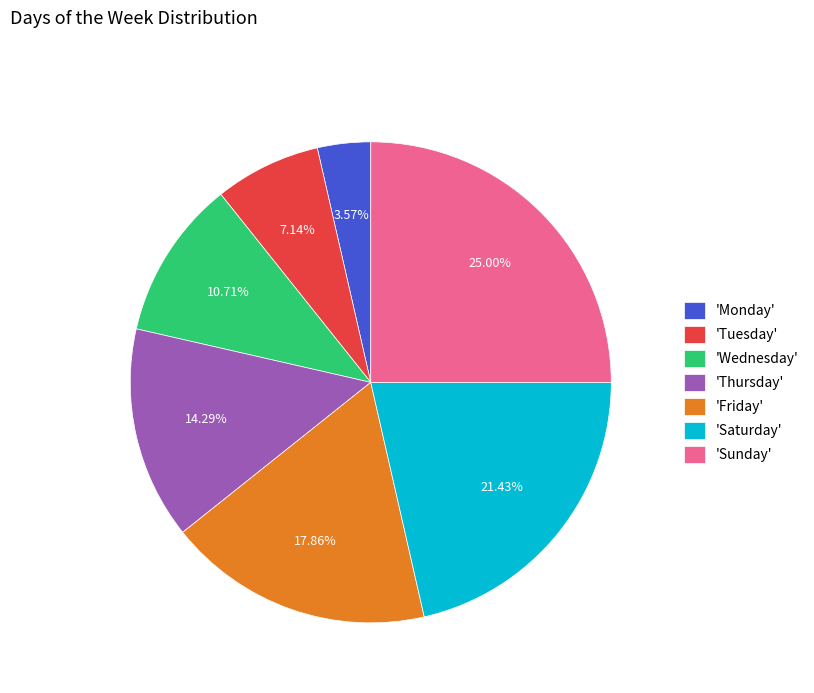

What is the smallest slice in the pie chart?

'Monday'